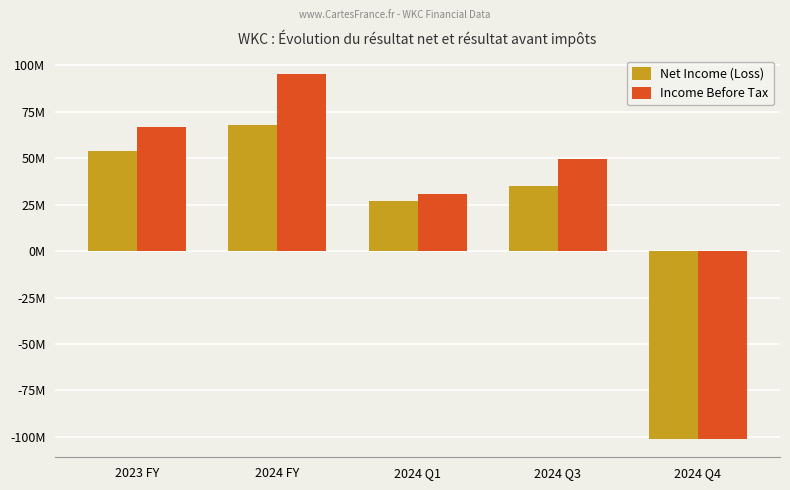

Is the value of Net Income (Loss) at 2024 Q3 greater than the value of Income Before Tax at 2024 Q4?

Yes